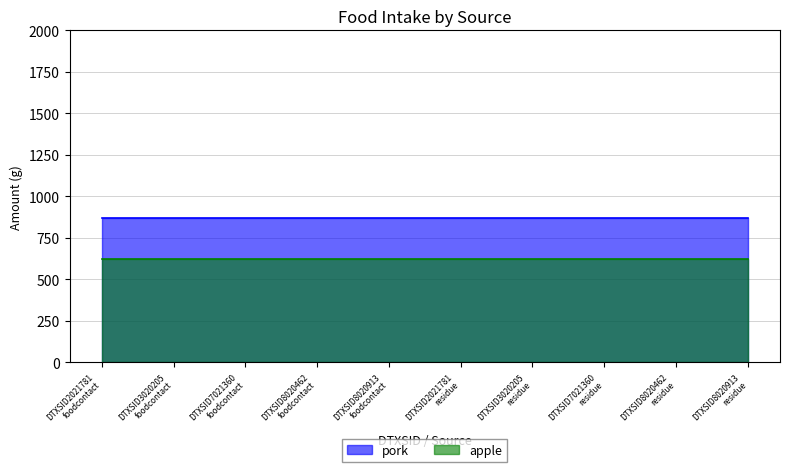

At how many categories does at least one series exceed 852?

10